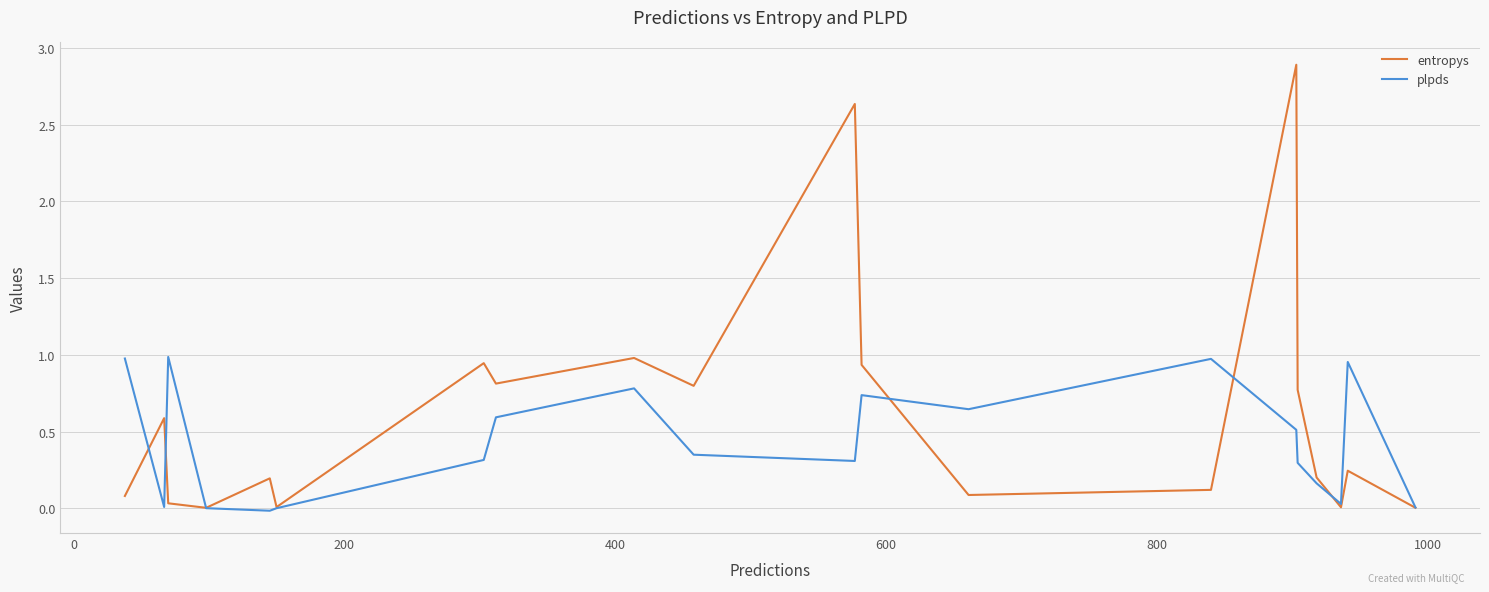

List the series in order of their peak value, highest first.

entropys, plpds